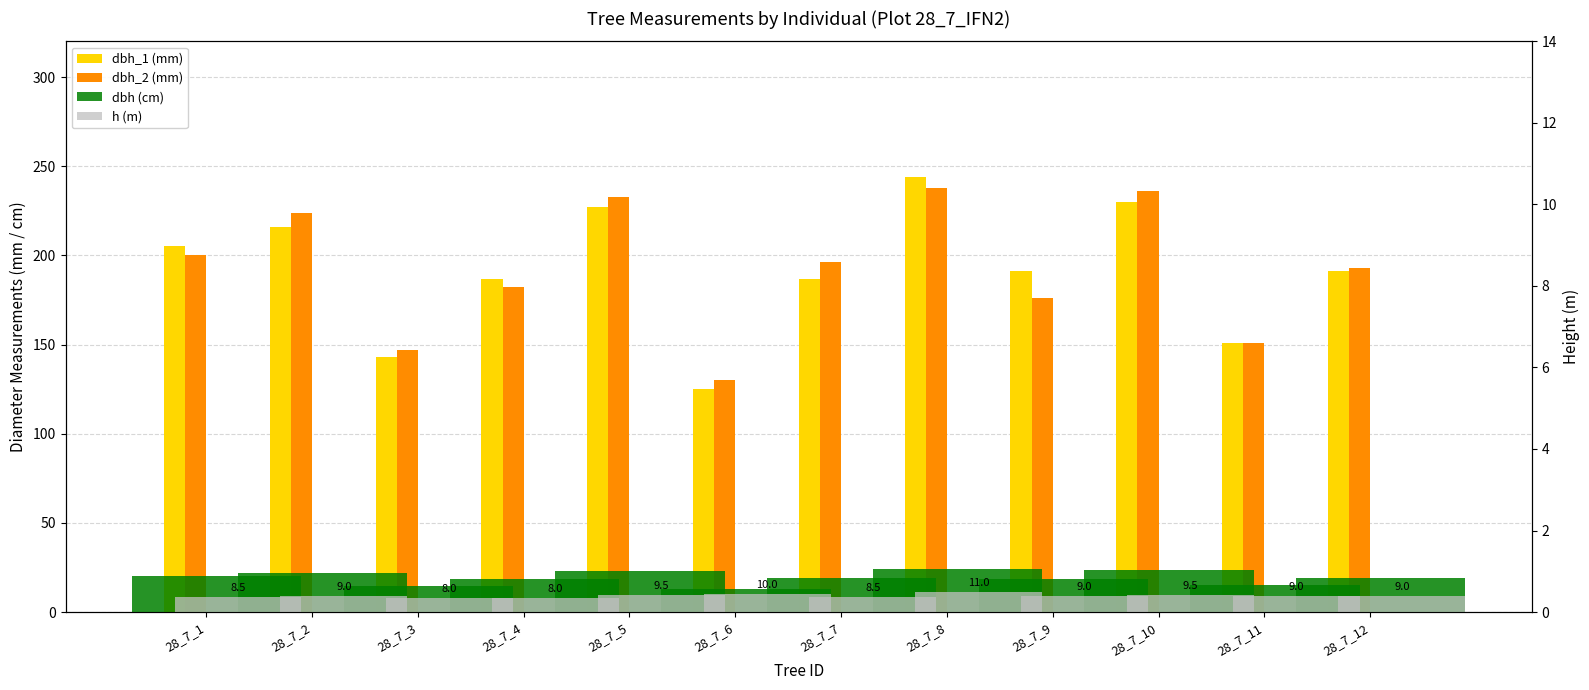

Which series has the largest range (max minus min)?

dbh_1